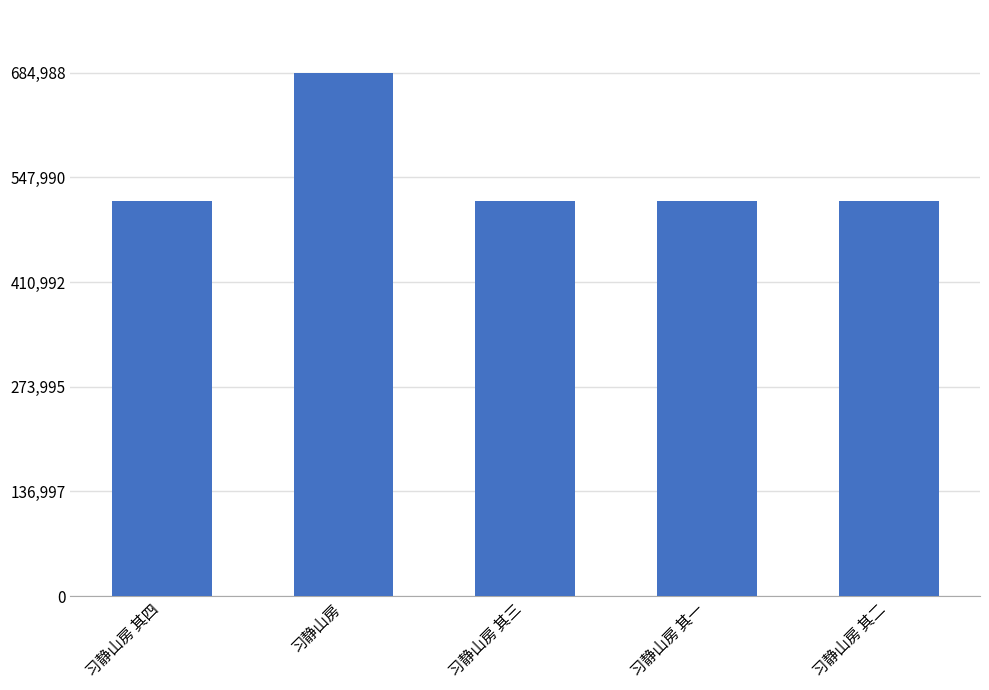

Approximately how many times larger is the value at 习静山房 其一 compared to 习静山房 其四?

1.0